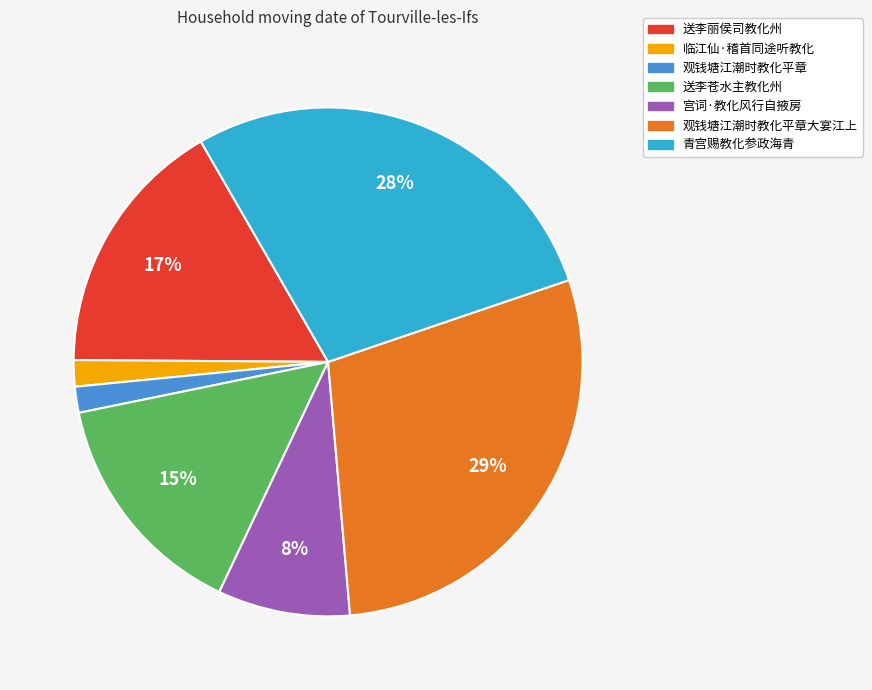

Is there any slice that represents more than half of the pie?

No